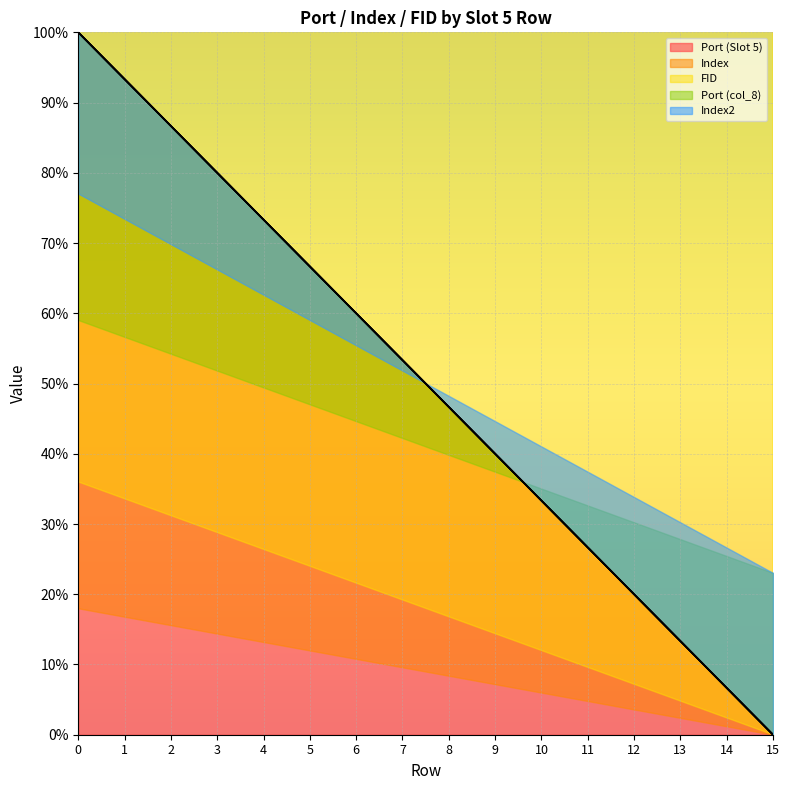

Is it true that Port (Slot 5) equals 0.0 at 15?

True